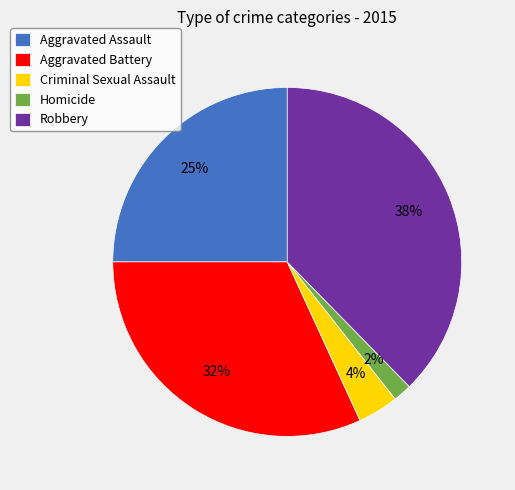

Which has a higher value, Criminal Sexual Assault or Aggravated Assault?

Aggravated Assault